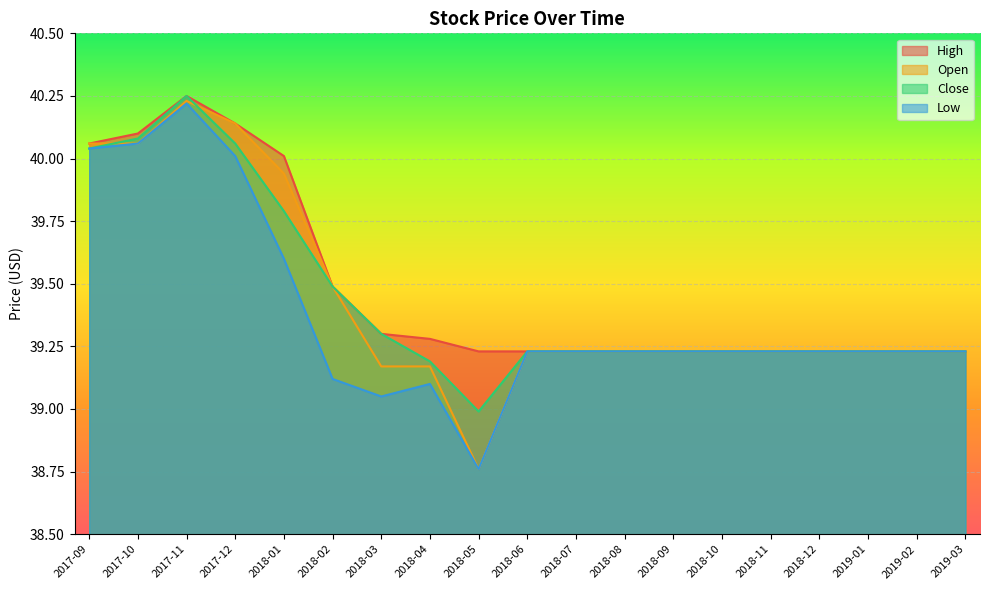

Count the number of data series in this chart.

4